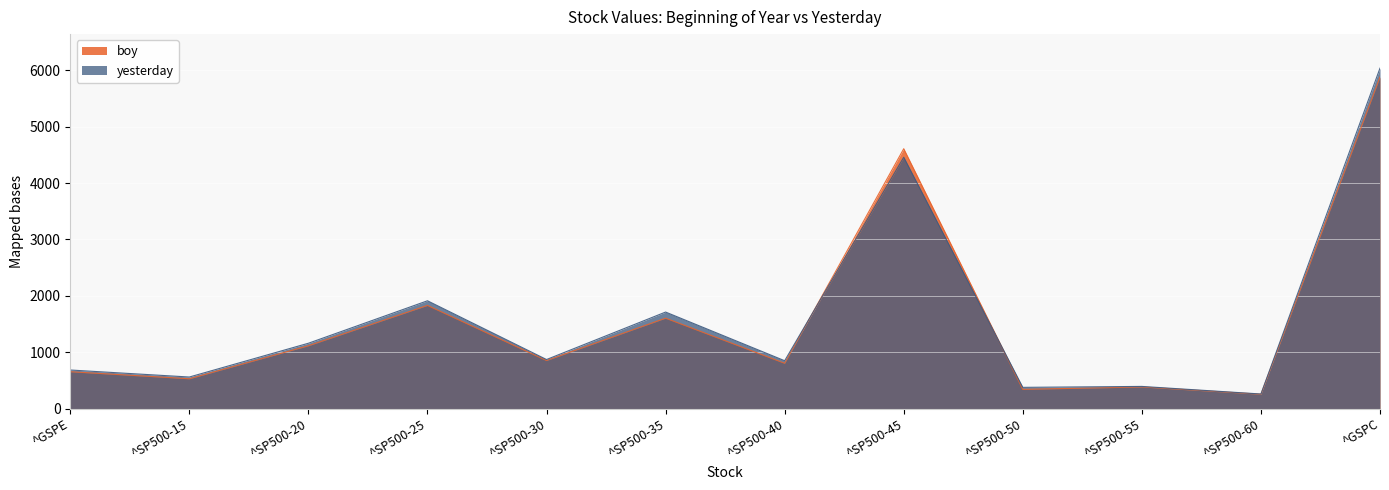

What is the difference between the highest and lowest values at ^SP500-35?

108.2